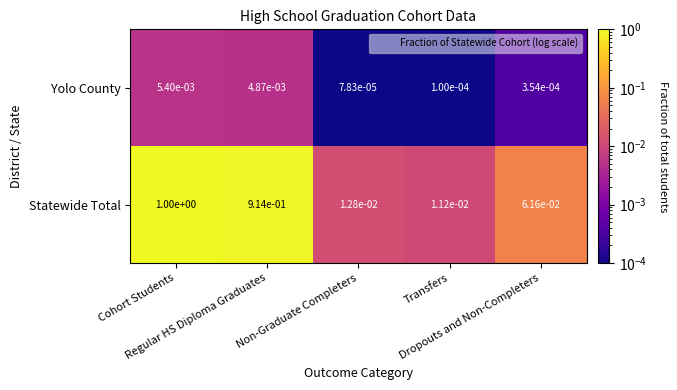

Which category has the highest value across all series?

Cohort Students